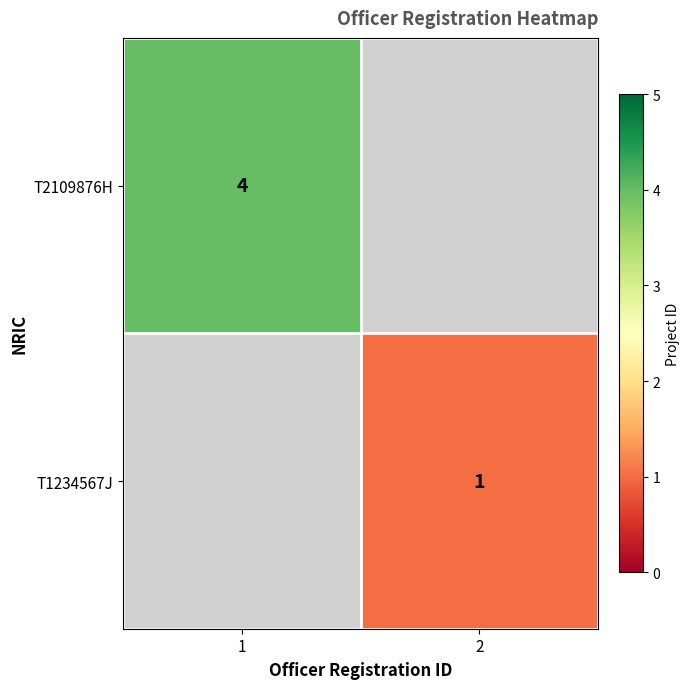

The value of T2109876H at 1 is 4. True or false?

True